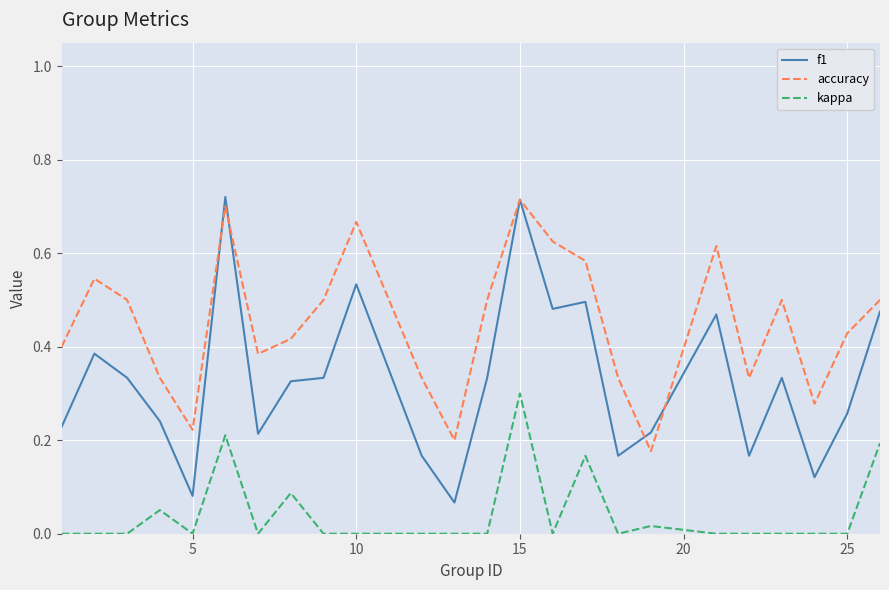

Which series has the largest range (max minus min)?

f1